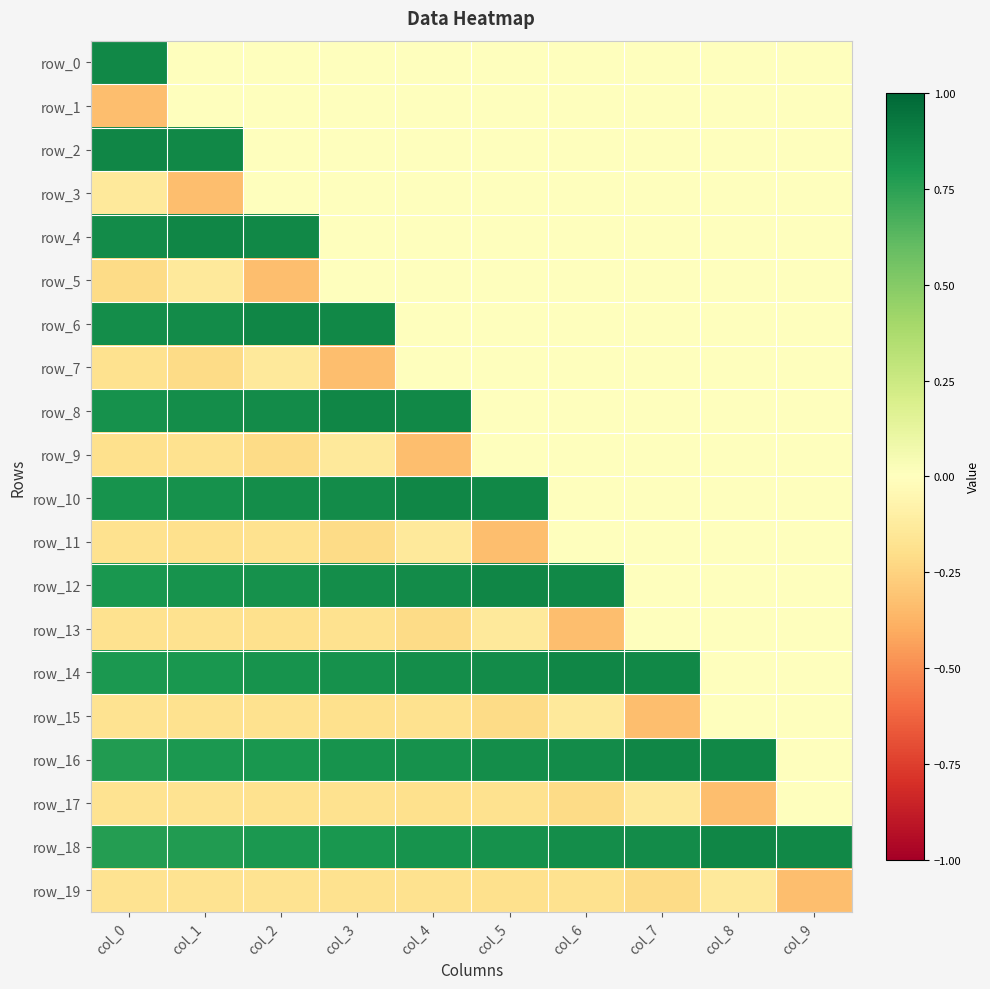

The row_12 series shows 0.8 at col_3. True or false?

True